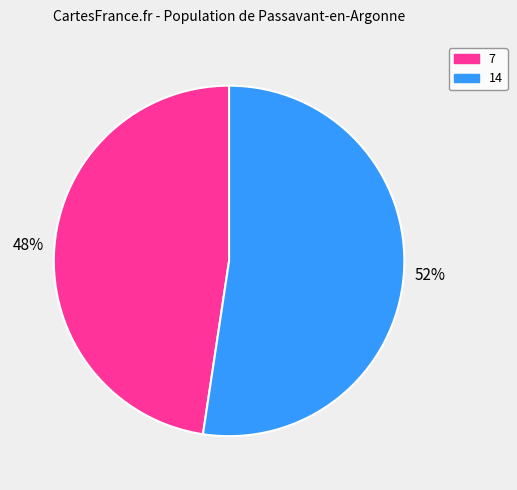

Count the number of slices in the pie.

2